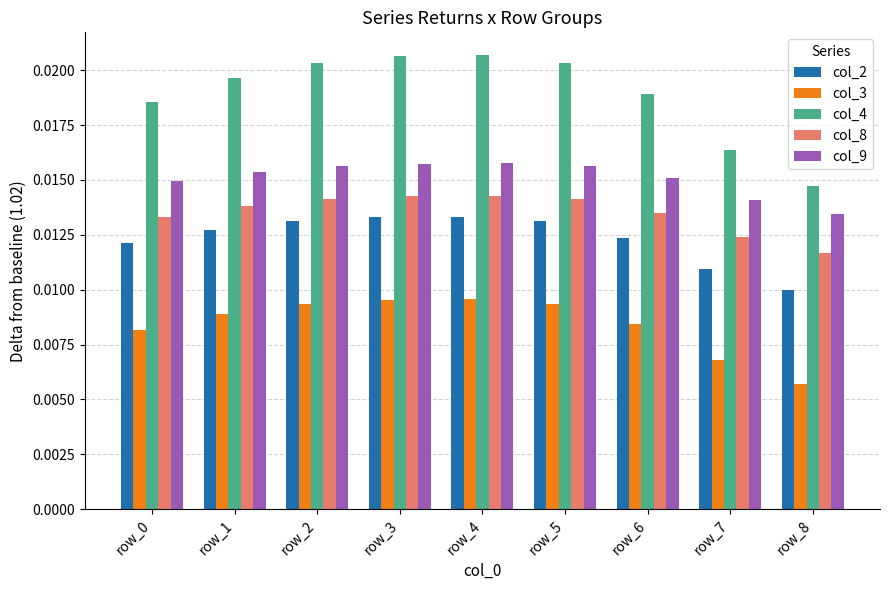

At row_3, list the series in order from largest to smallest.

col_4, col_9, col_8, col_2, col_3